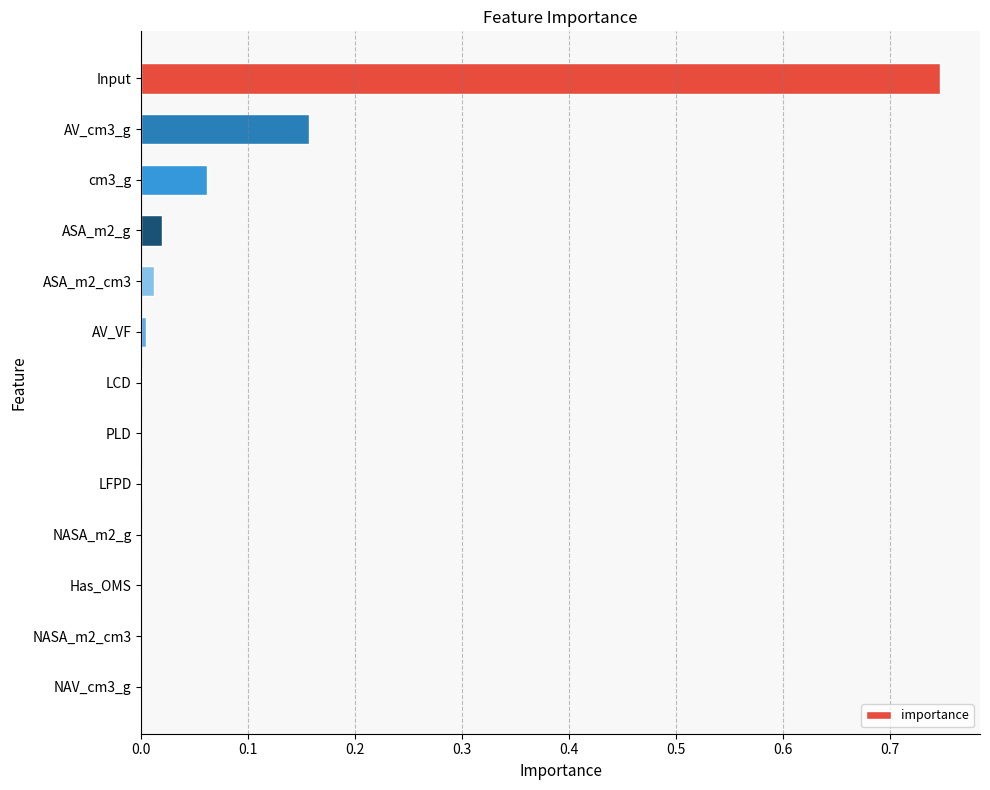

Which label corresponds to the largest value in the chart?

Input